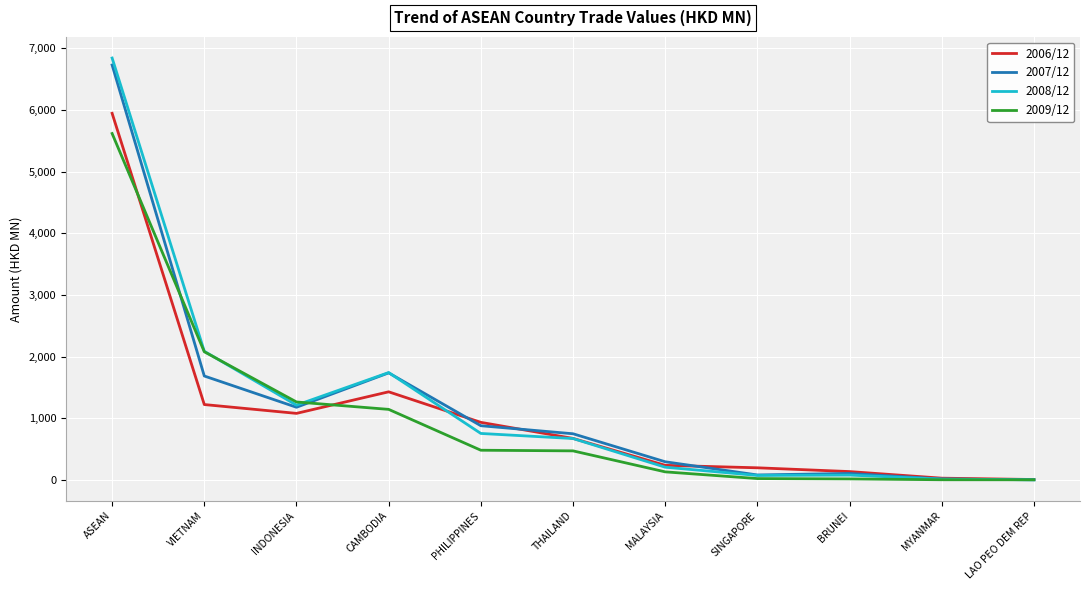

Is this an area chart (filled region under the line)?

No